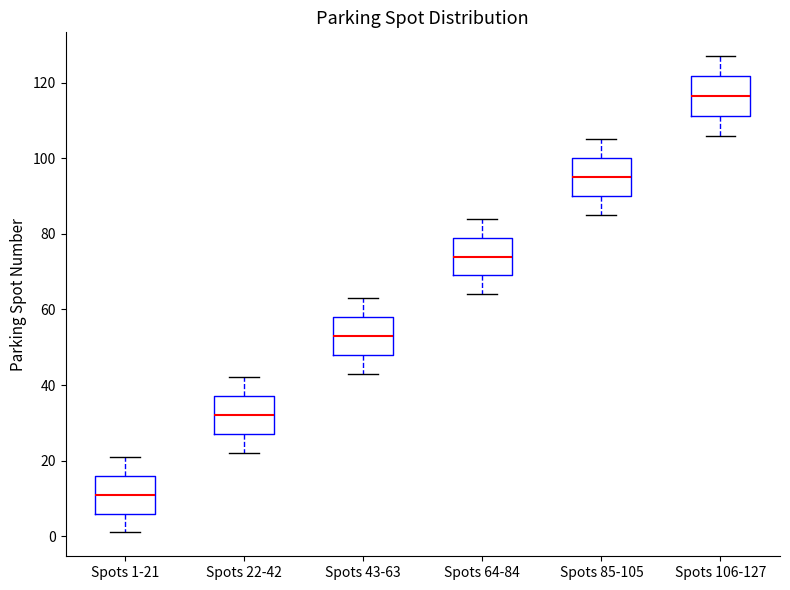

Which box has the highest median line?

Spots 106-127